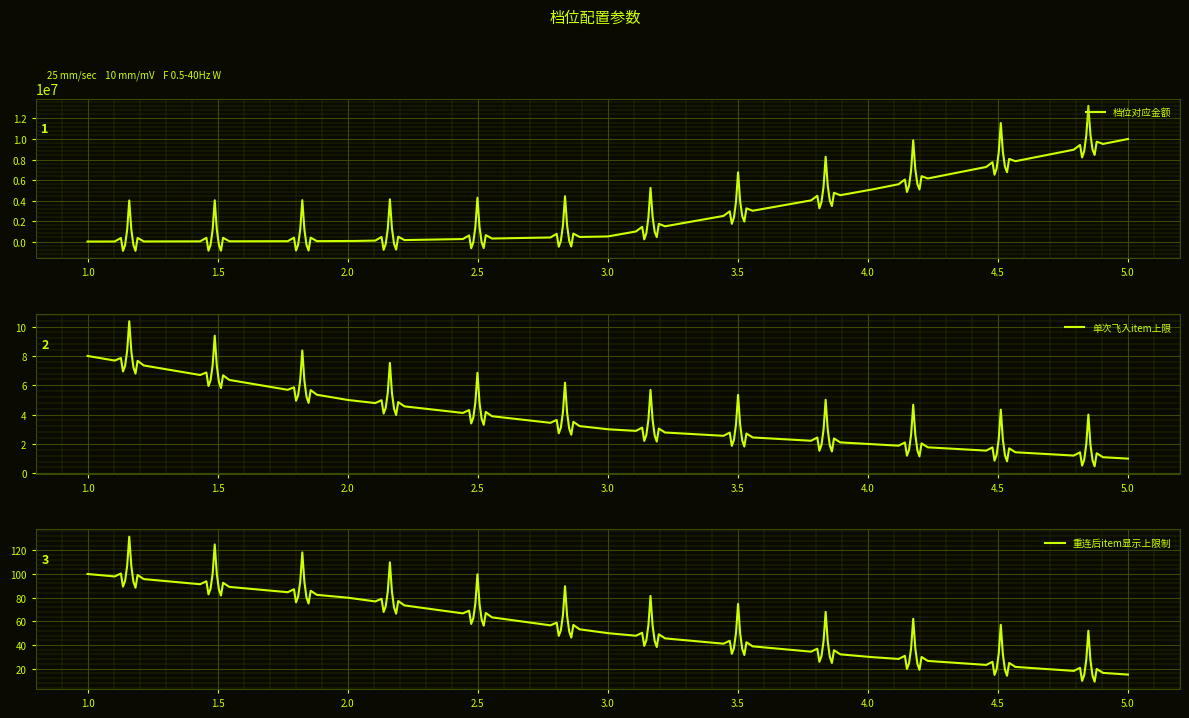

Which has a higher value, 2 or 3?

3